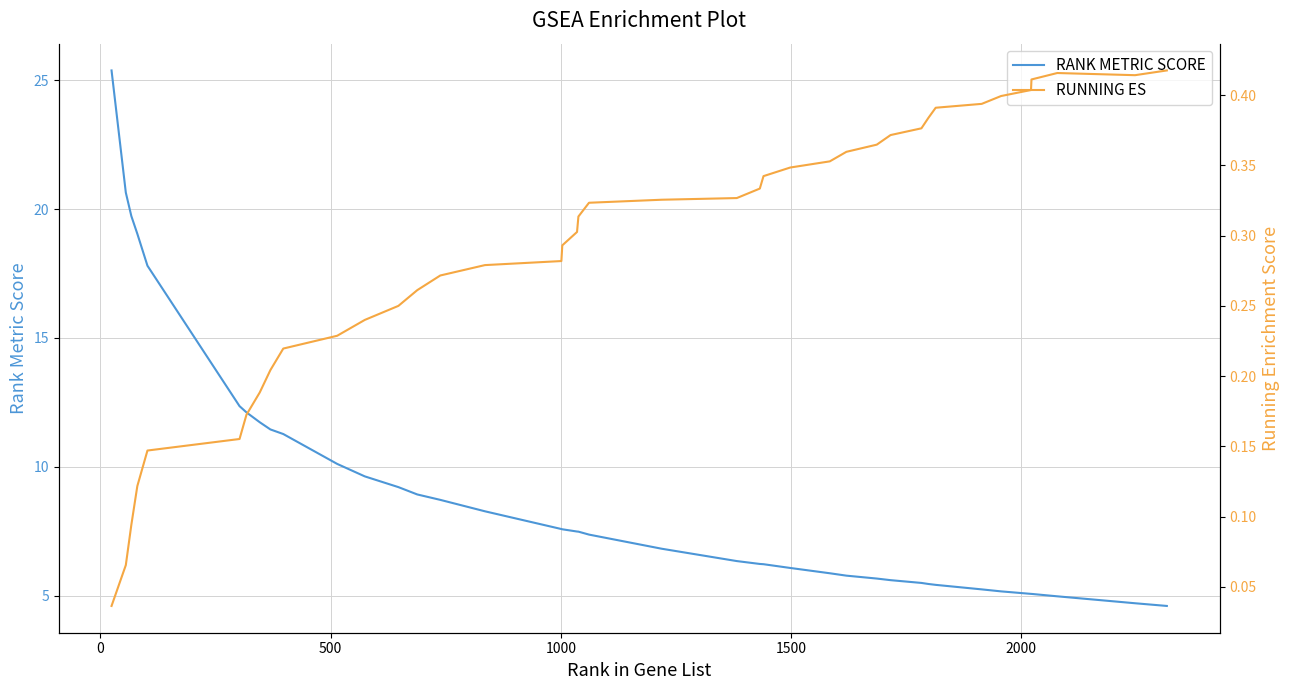

How many series are shown in this chart?

2